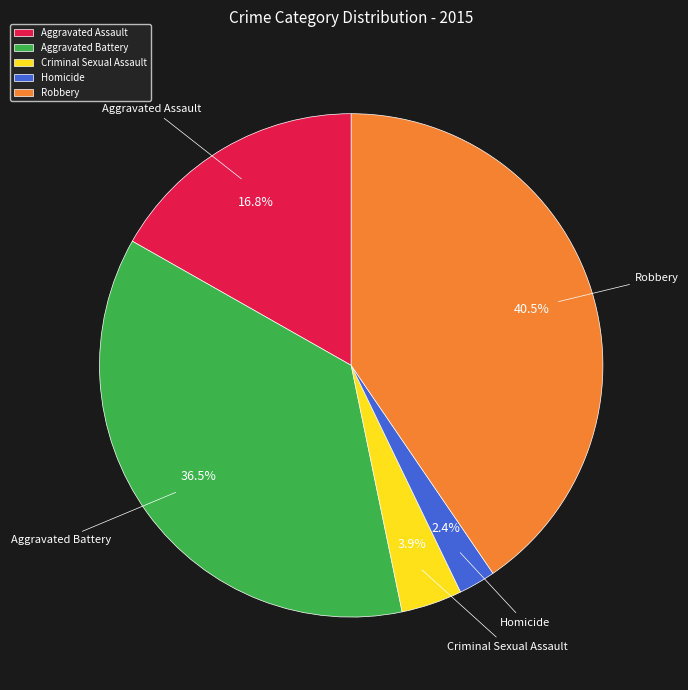

Which category has the smallest portion of the pie?

Homicide